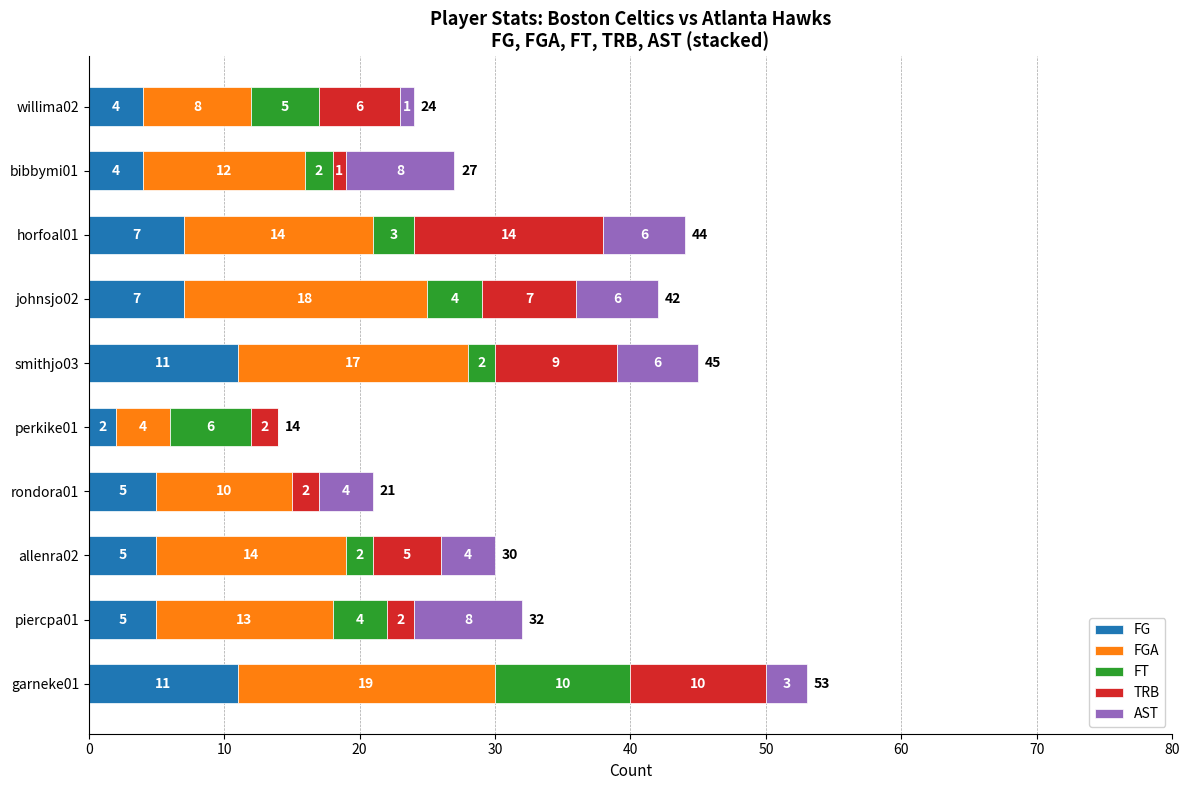

What is the maximum value for FG?

11